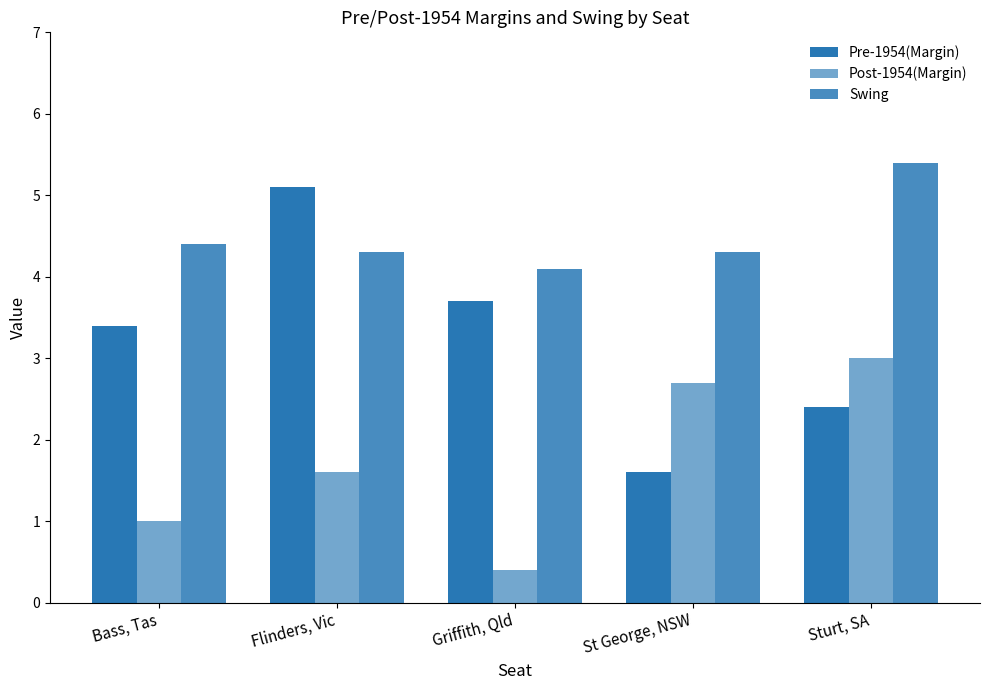

Which has a higher value, St George, NSW or Bass, Tas?

Bass, Tas